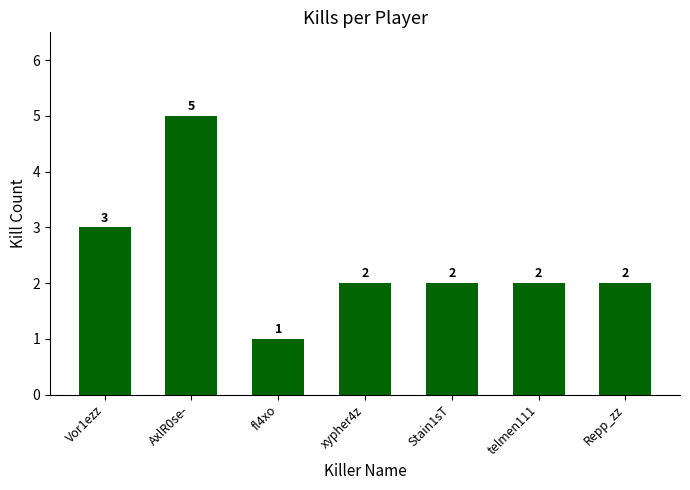

Does the chart contain any negative values?

No